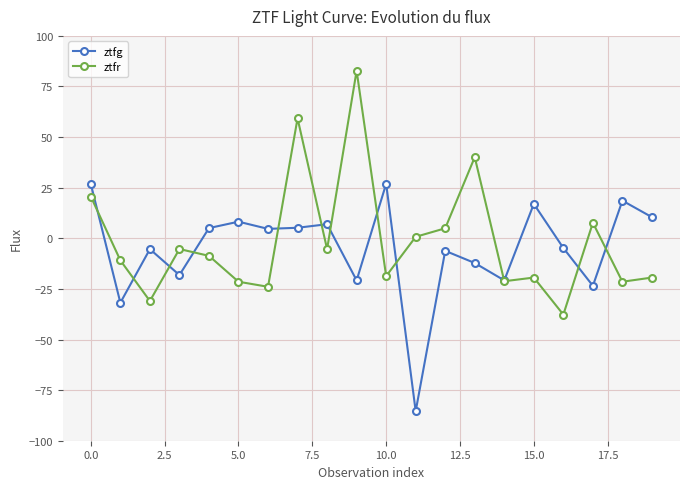

Rank the series by their maximum value, from lowest to highest.

ztfg, ztfr